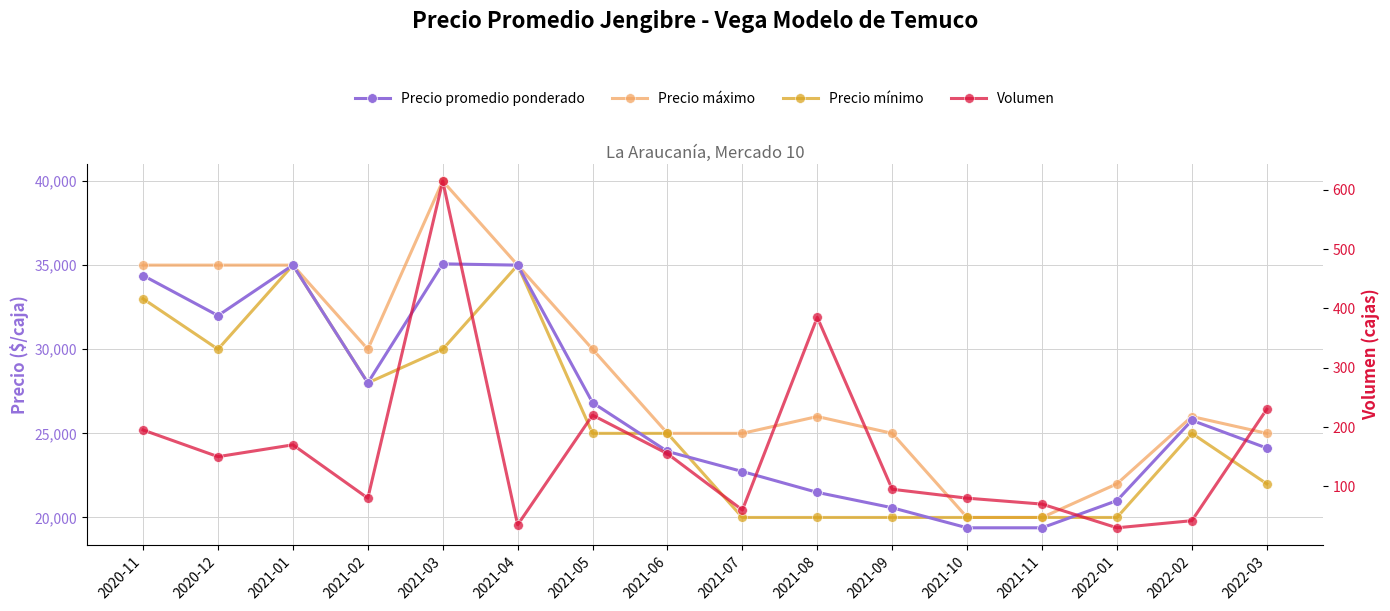

How many data points in Precio mínimo are less than 25000?

7